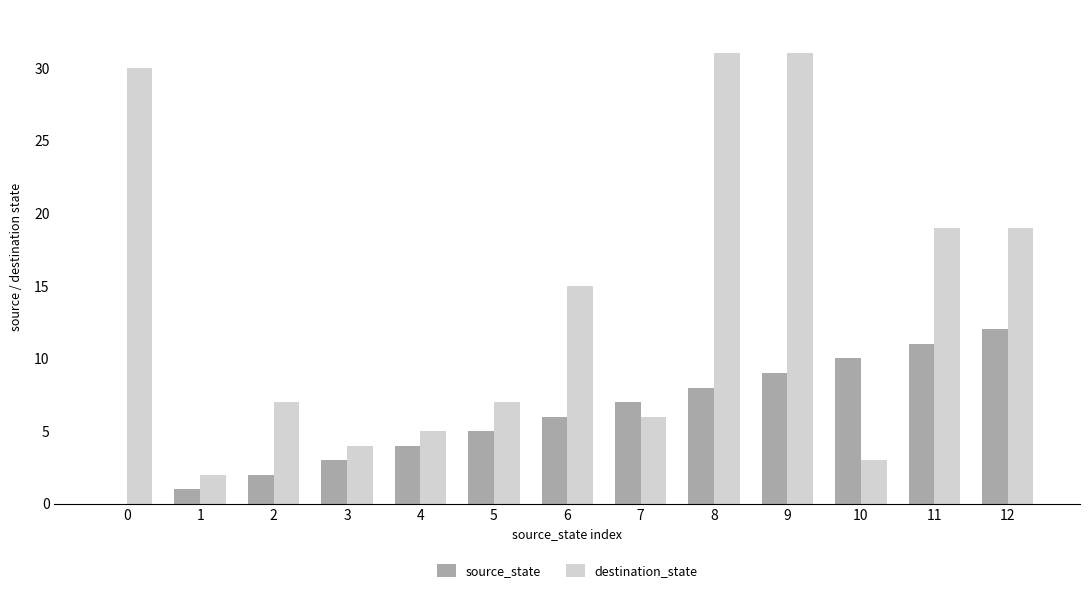

At which category is the sum across all series the highest?

9